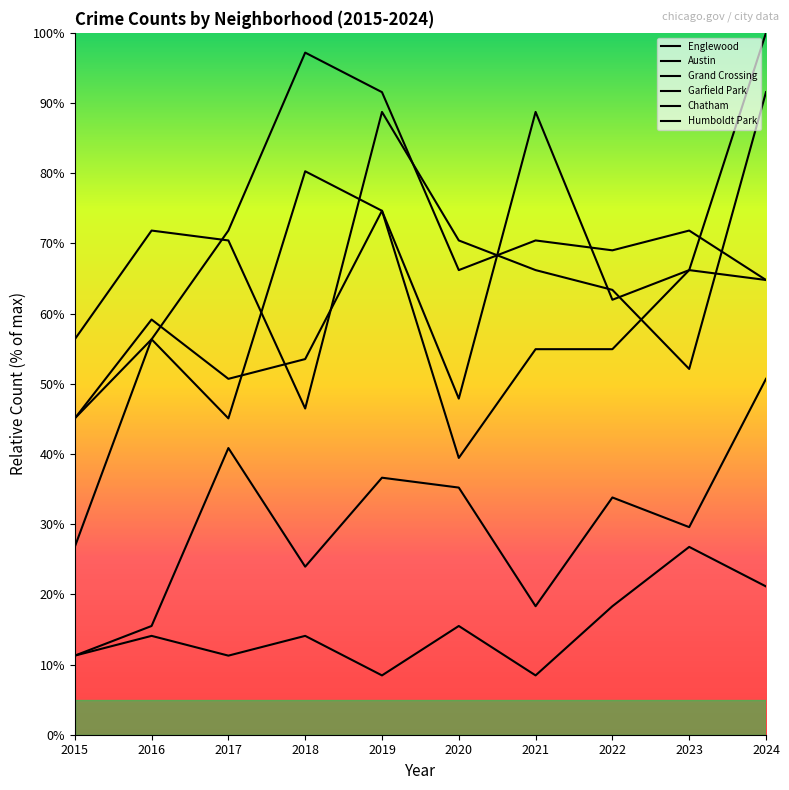

At which label does Chatham first exceed 33?

2017